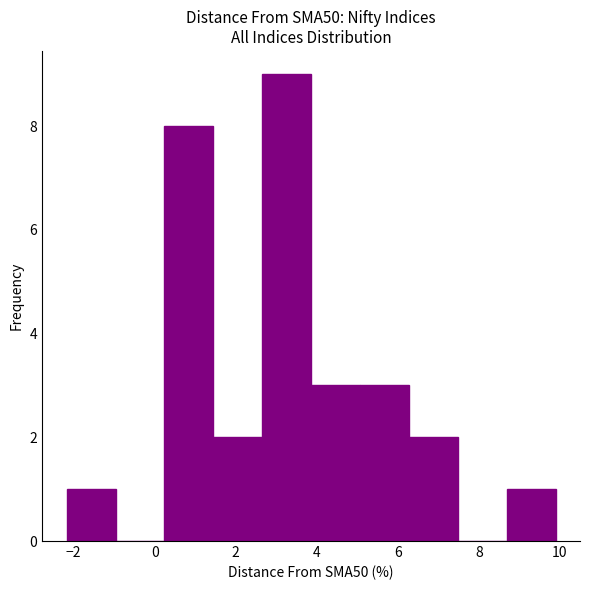

How tall is the bar that spans 0.2 to 1.4 on the x-axis? Neither the bar edges nor the heights are printed on the chart, so give them approximately, as read against the axes.

8